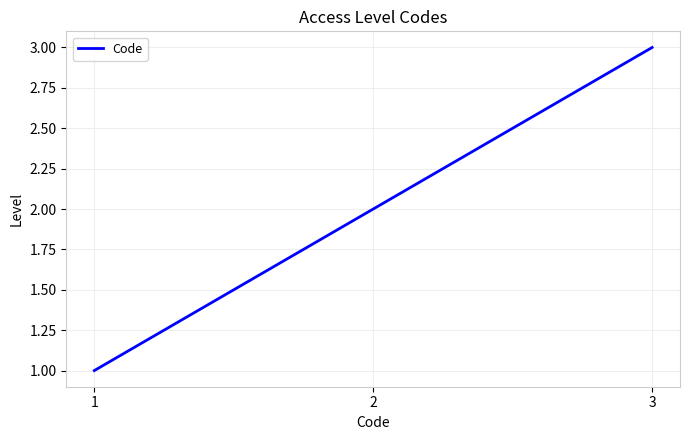

Rank the categories by value from highest to lowest.

3, 2, 1